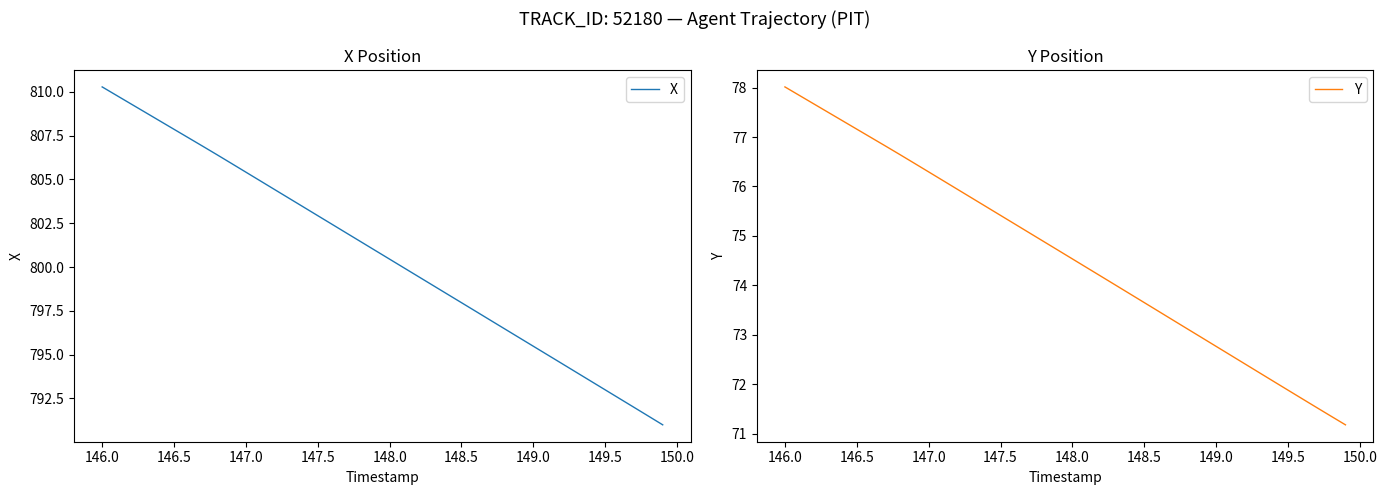

Is it true that Y equals 111.2 at 149.0?

False